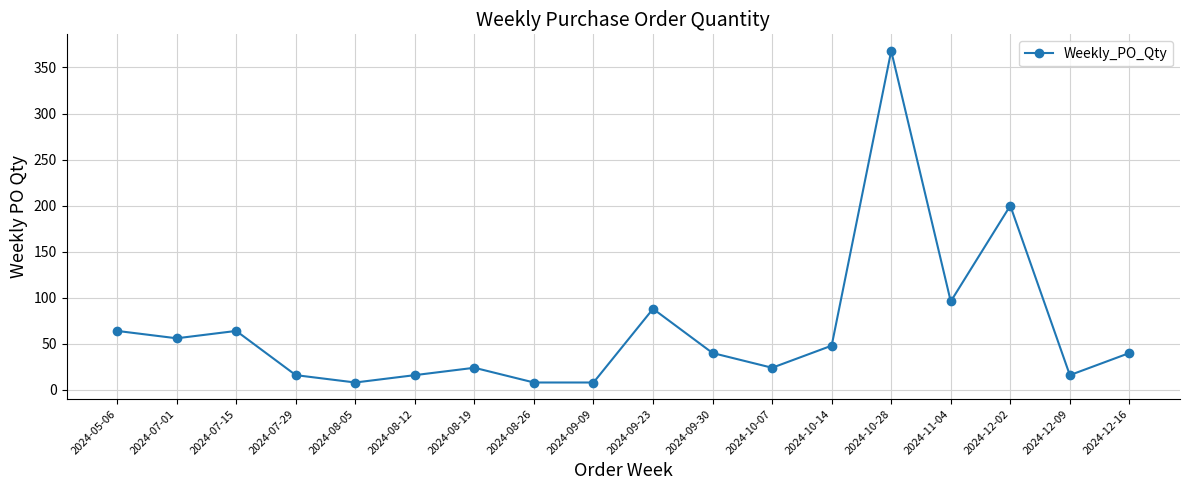

What is the average value?

66